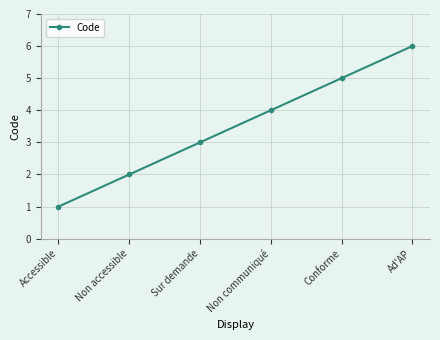

Reading left to right, what are all the values shown in this chart?

1	2	3	4	5	6